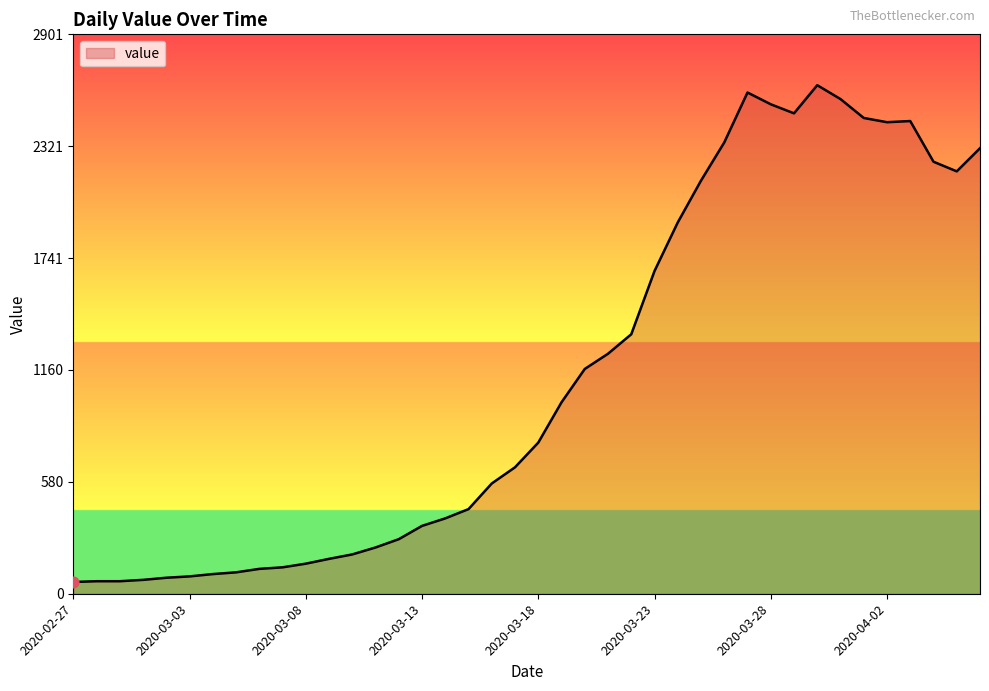

What is the difference between the maximum and minimum values?

2577